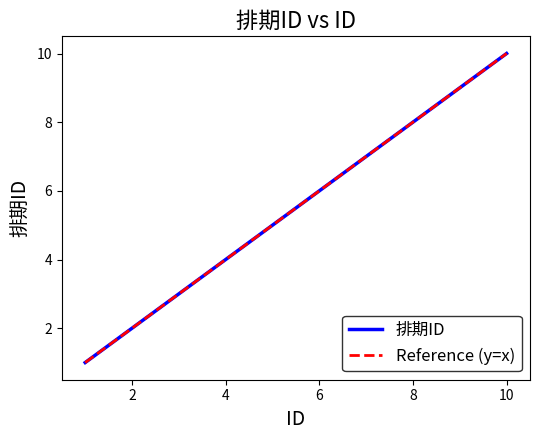

Which series has the largest range (max minus min)?

排期ID